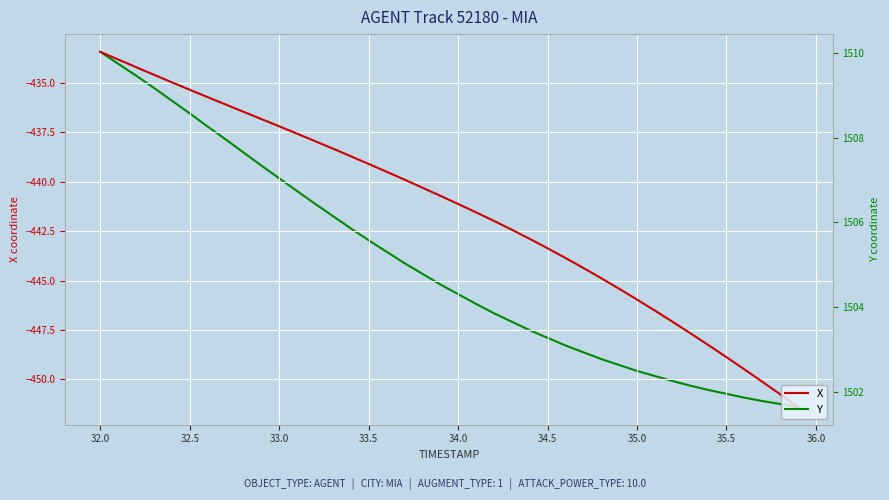

What is the maximum value for X?

-433.4